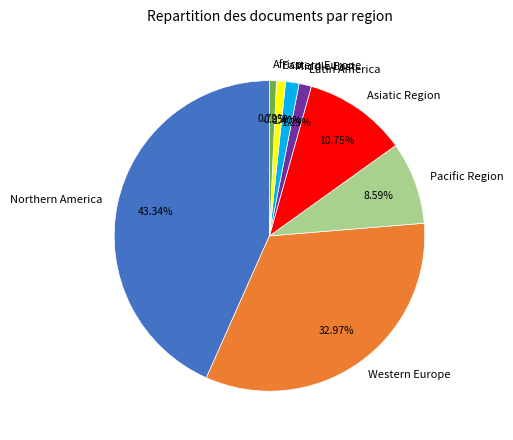

Which slice is the largest?

Northern America